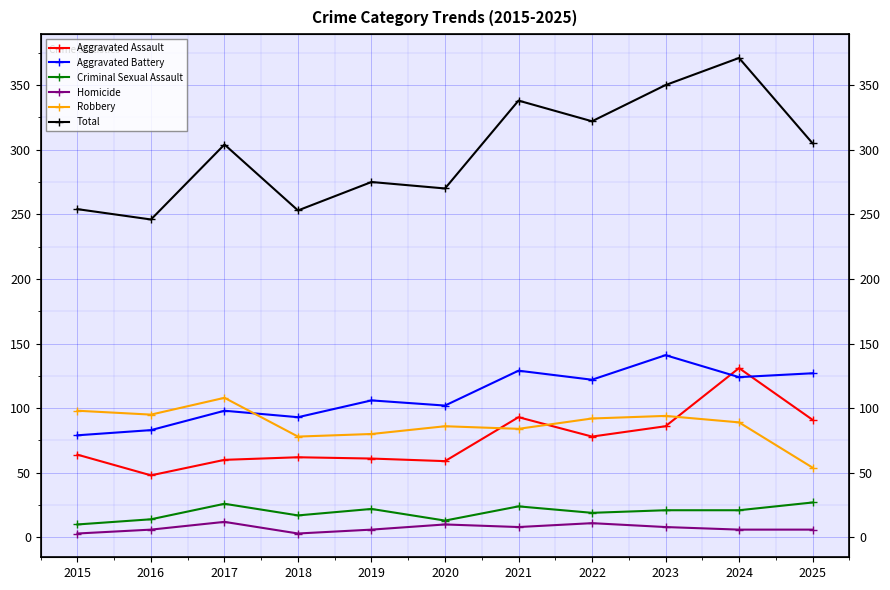

At 2021, list the series in order from largest to smallest.

Total, Aggravated Battery, Aggravated Assault, Robbery, Criminal Sexual Assault, Homicide